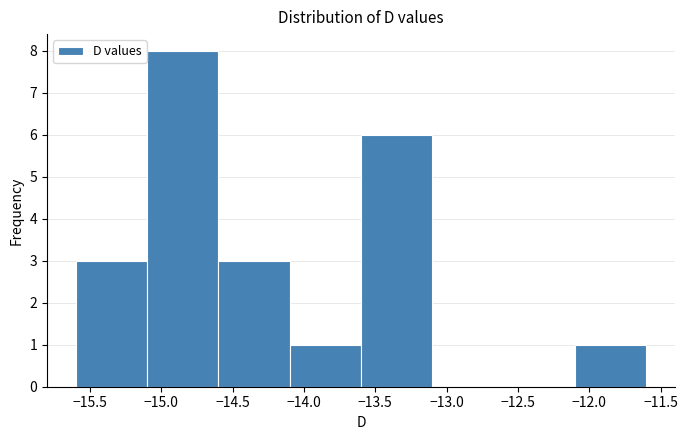

Reading left to right, transcribe this chart: for each bar, give the range it covers on the x-axis and its height. The values are not printed on the chart, so give them approximately, as read against the axis.

-15.6 to -15.1: 3
-15.1 to -14.6: 8
-14.6 to -14.1: 3
-14.1 to -13.6: 1
-13.6 to -13.1: 6
-13.1 to -12.6: 0
-12.6 to -12.1: 0
-12.1 to -11.6: 1